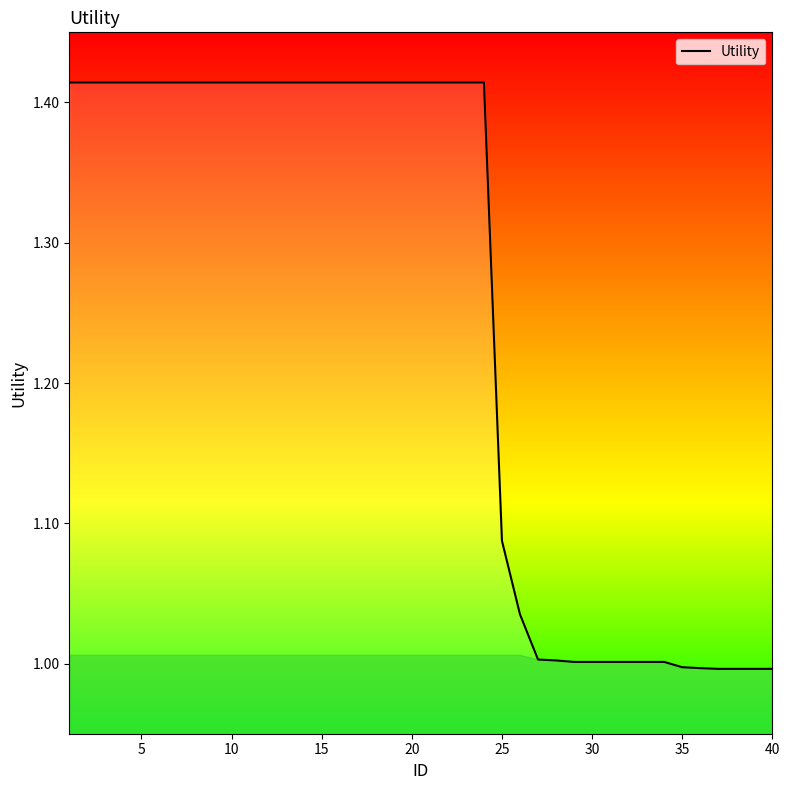

What is the difference between the maximum and minimum values?

0.4